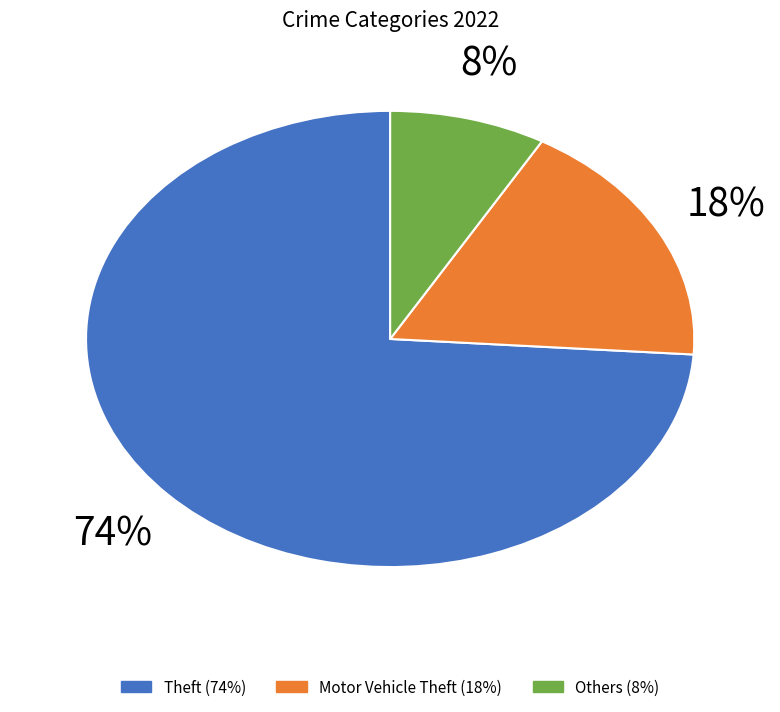

How many segments does this pie chart have?

3